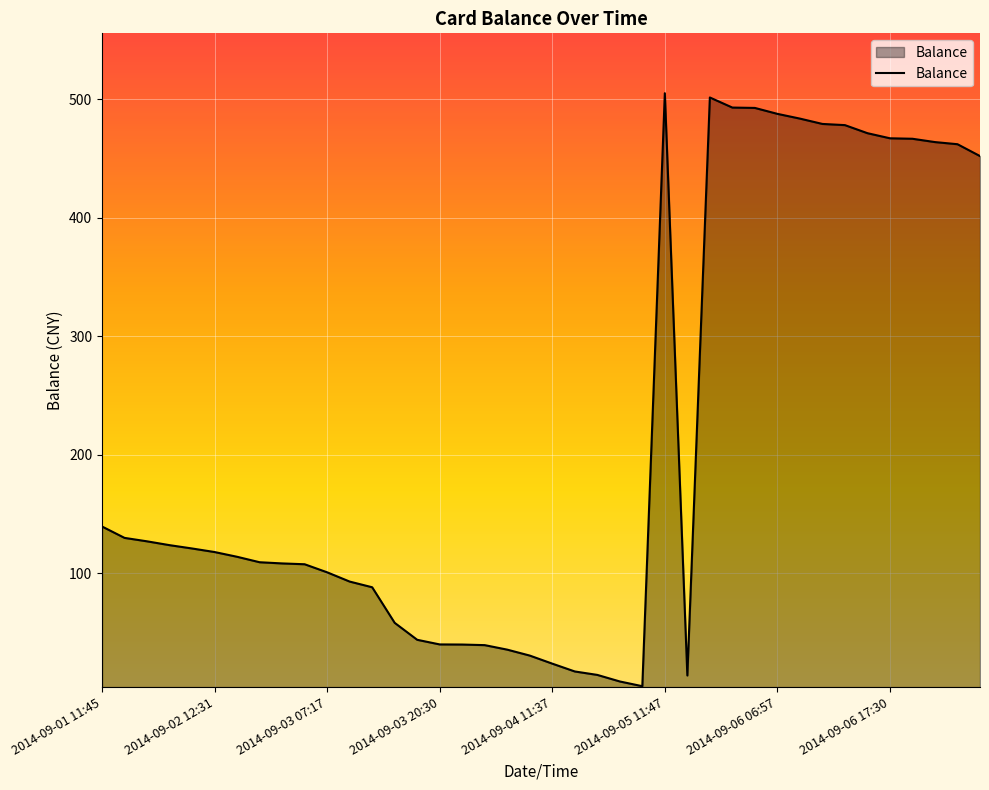

What is the greatest value displayed?

505.0